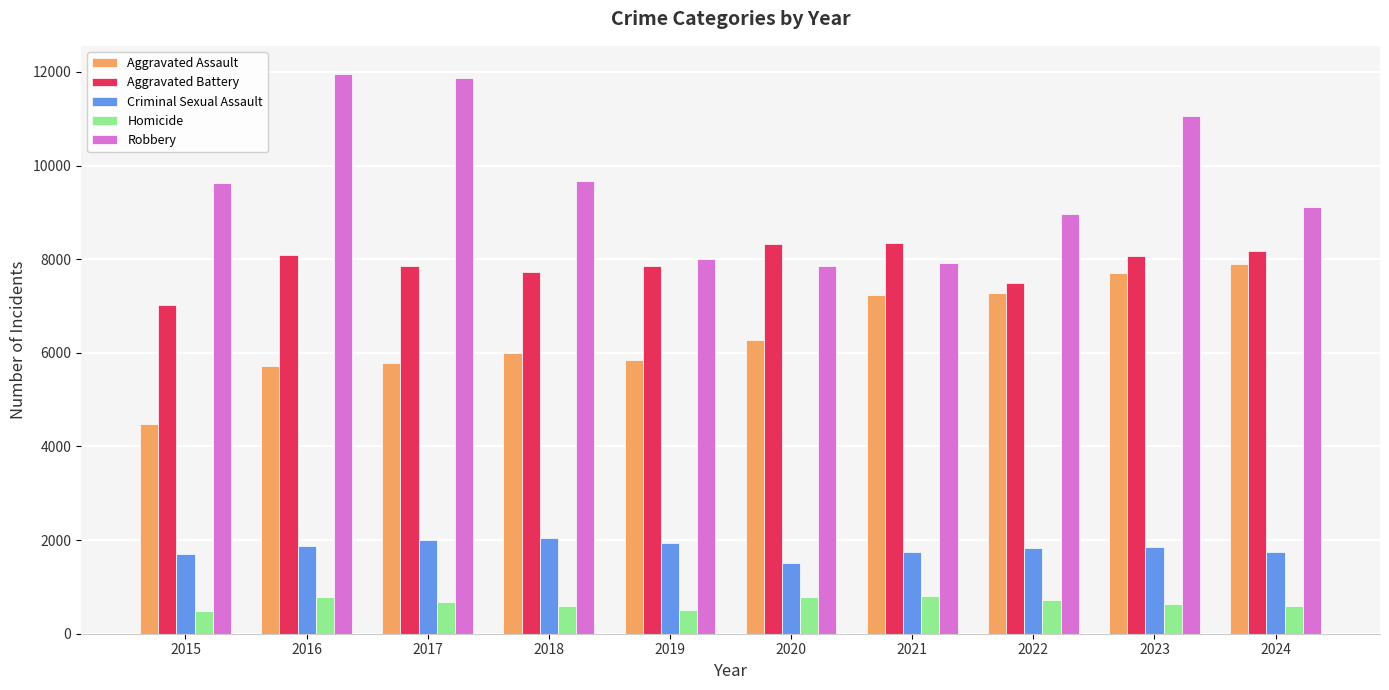

Is the value of Criminal Sexual Assault at 2016 greater than the value of Robbery at 2019?

No